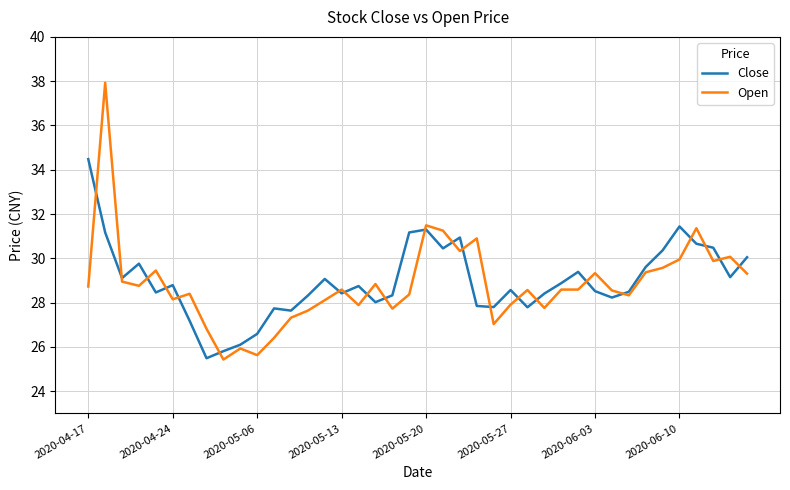

What is the maximum value for Close?

34.5